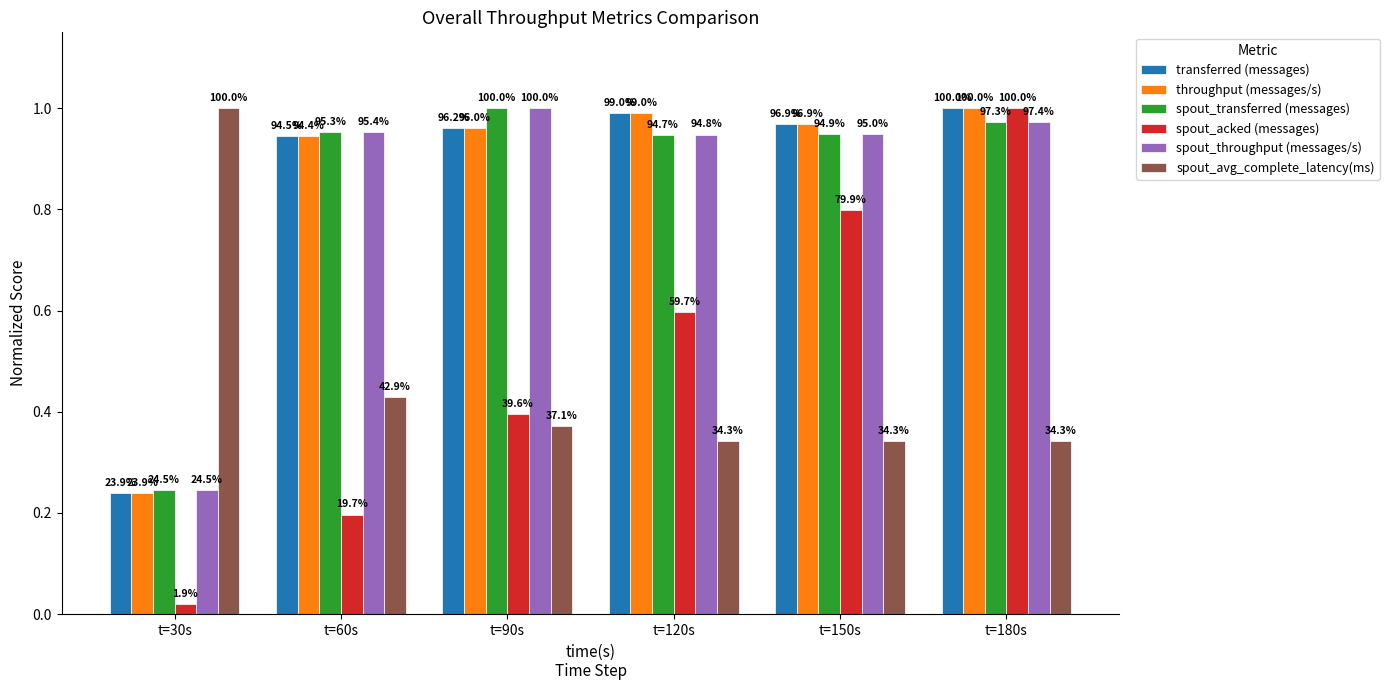

What is the label of the 3rd bar from the left?

t=90s